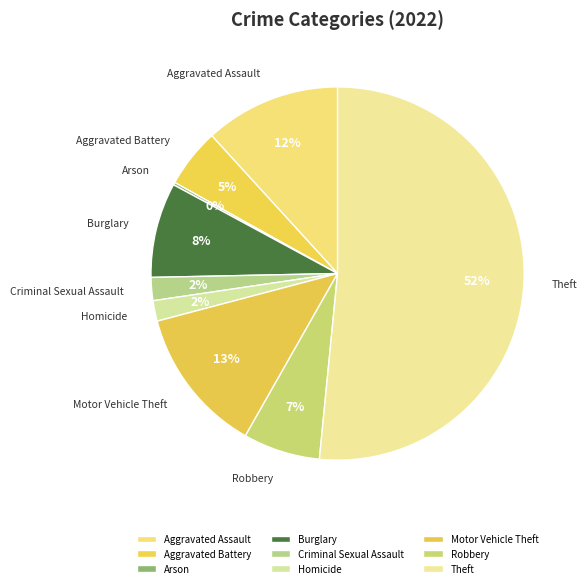

Is the sum of Homicide and Aggravated Assault greater than half?

No